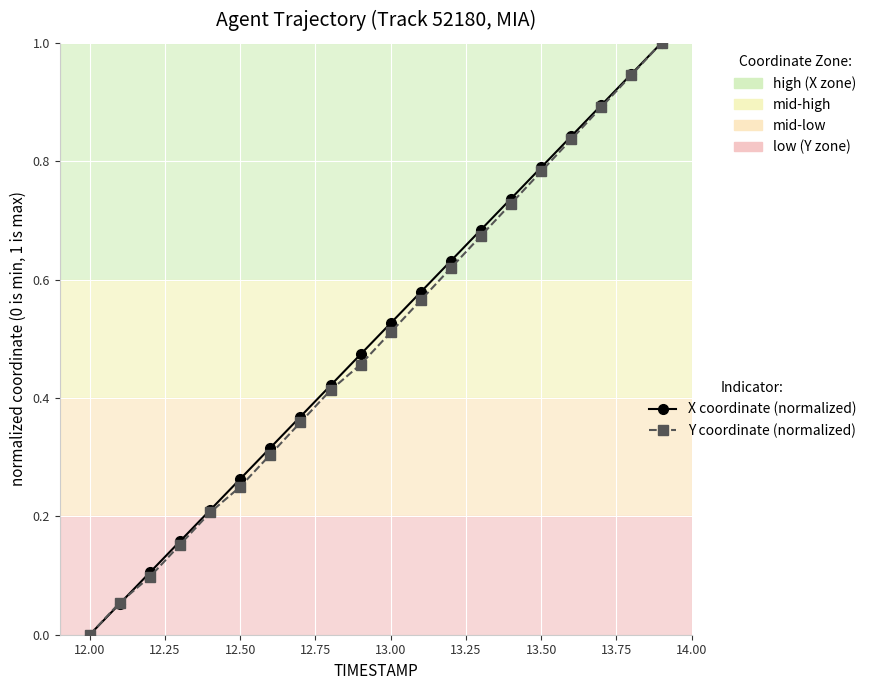

Count the number of categories in the chart.

20